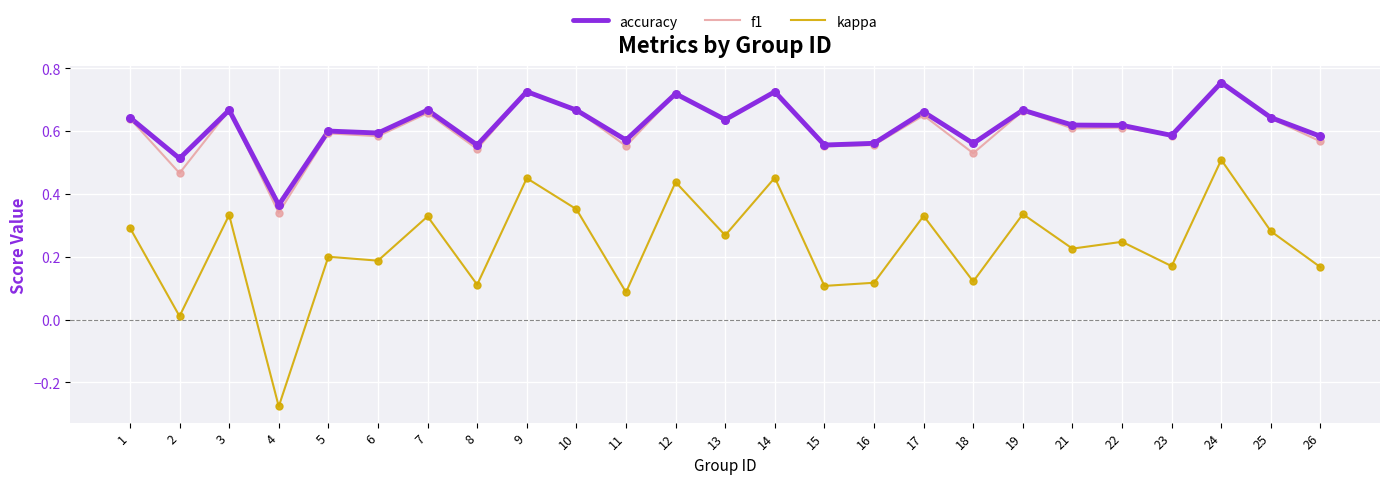

What is the total value across all series at 10?

1.7